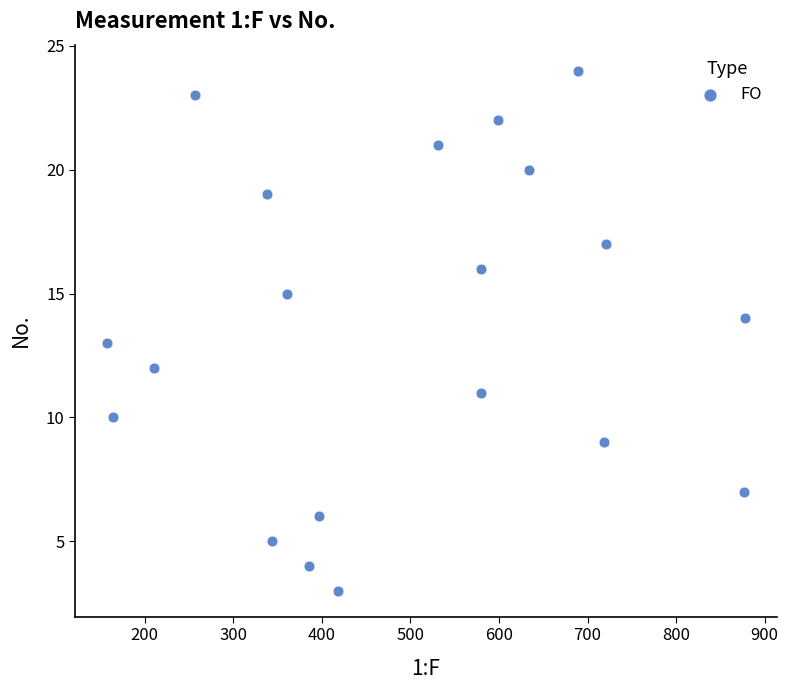

What is the range of Y values (max minus min)?

21